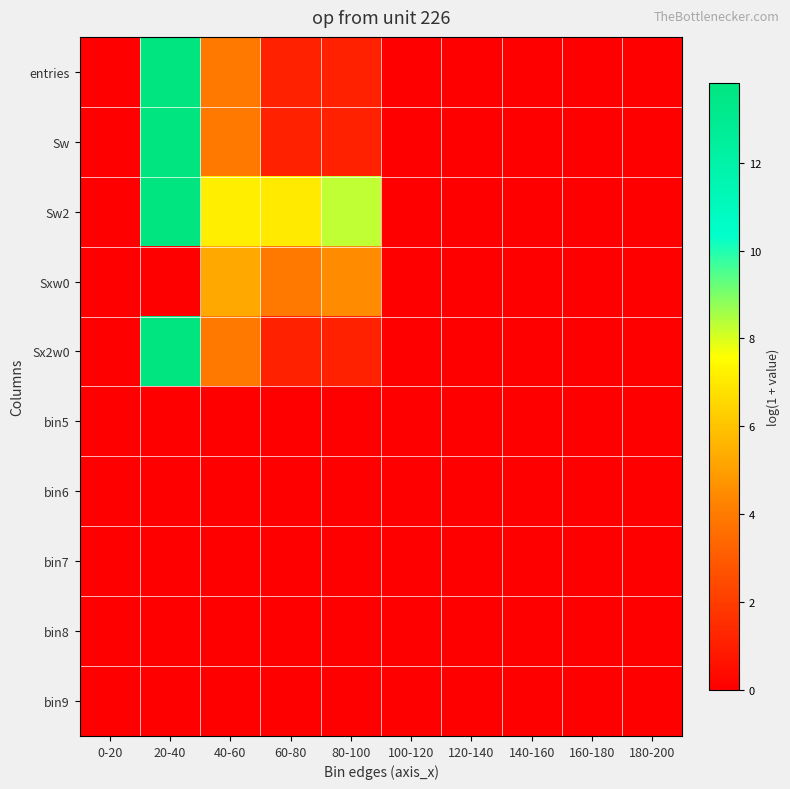

How many data points does each series have?

10